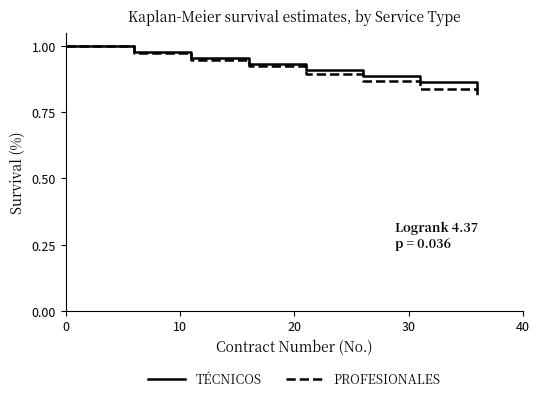

Which series has the widest spread of values?

PROFESIONALES